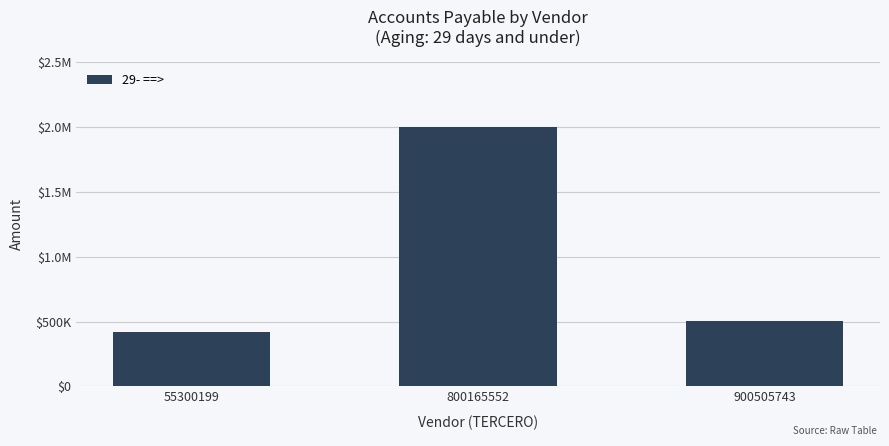

At which label does the data first exceed 504675?

800165552